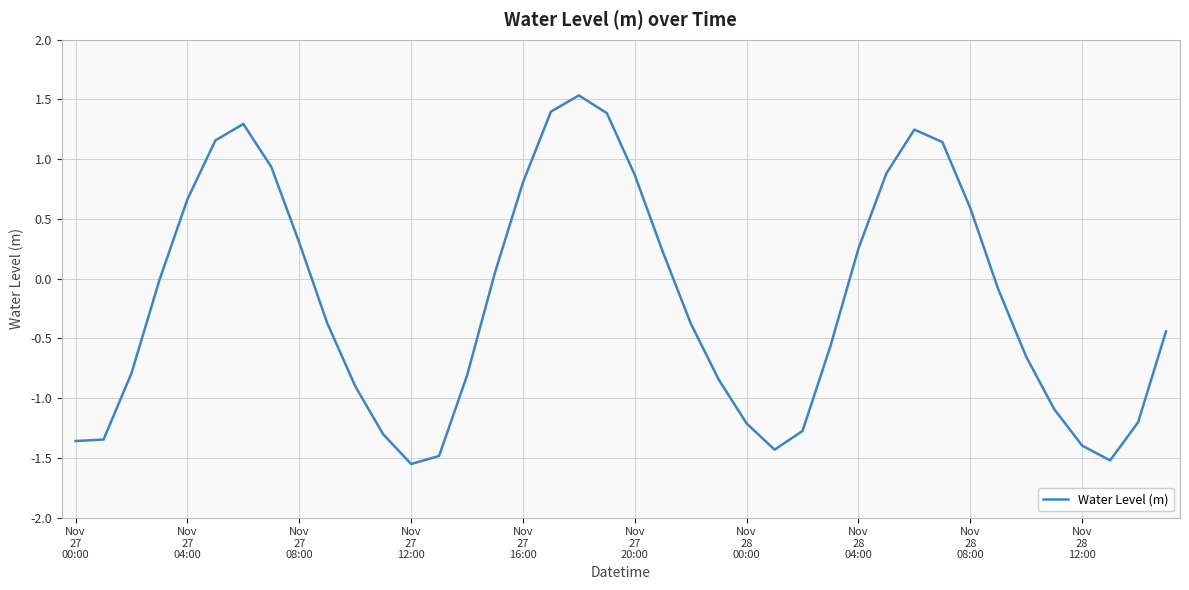

What is the difference between the maximum and minimum values?

3.1